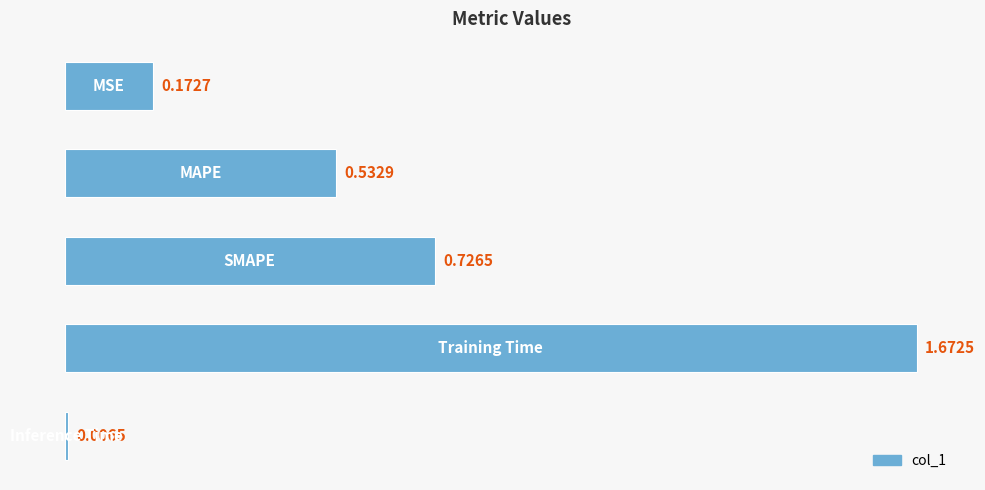

What is the sum of all values?

3.1